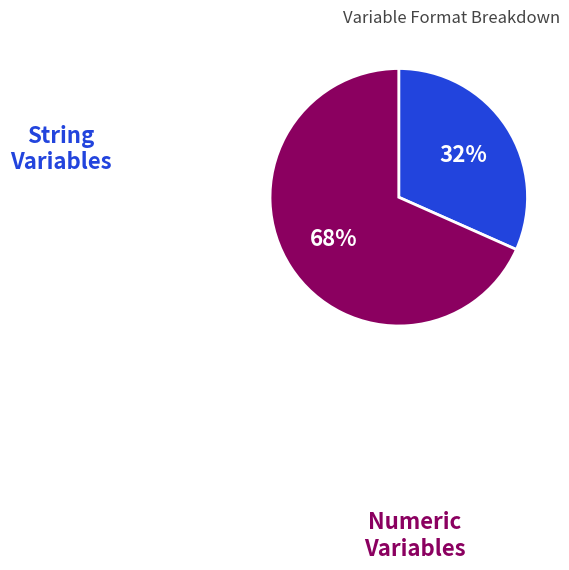

Is there a majority slice in this chart?

Yes